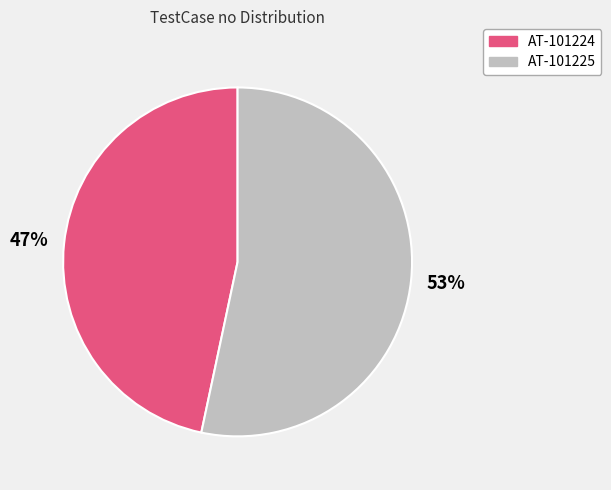

Is AT-101224 the majority of the pie?

No